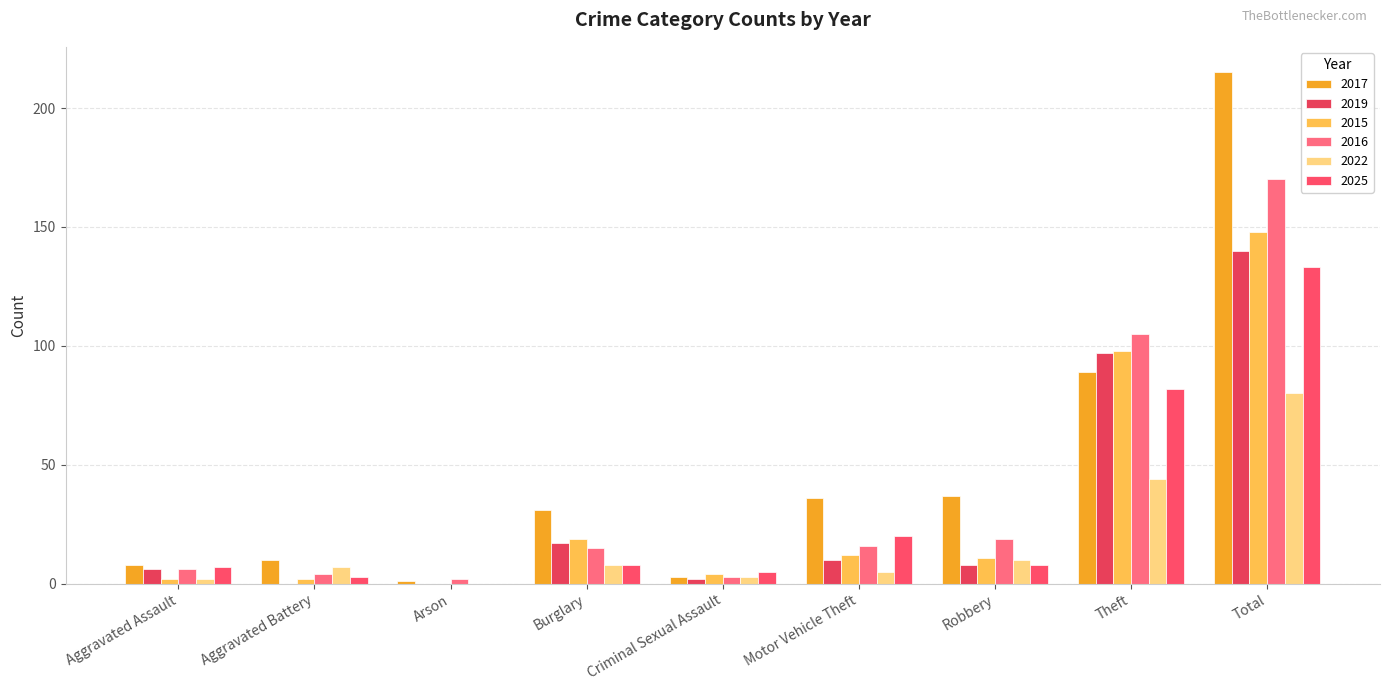

Are the bars horizontal?

No